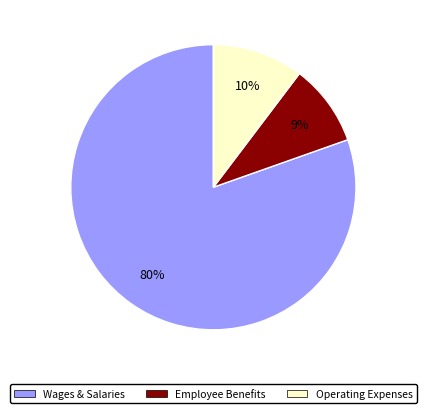

Is there any slice that represents more than half of the pie?

Yes